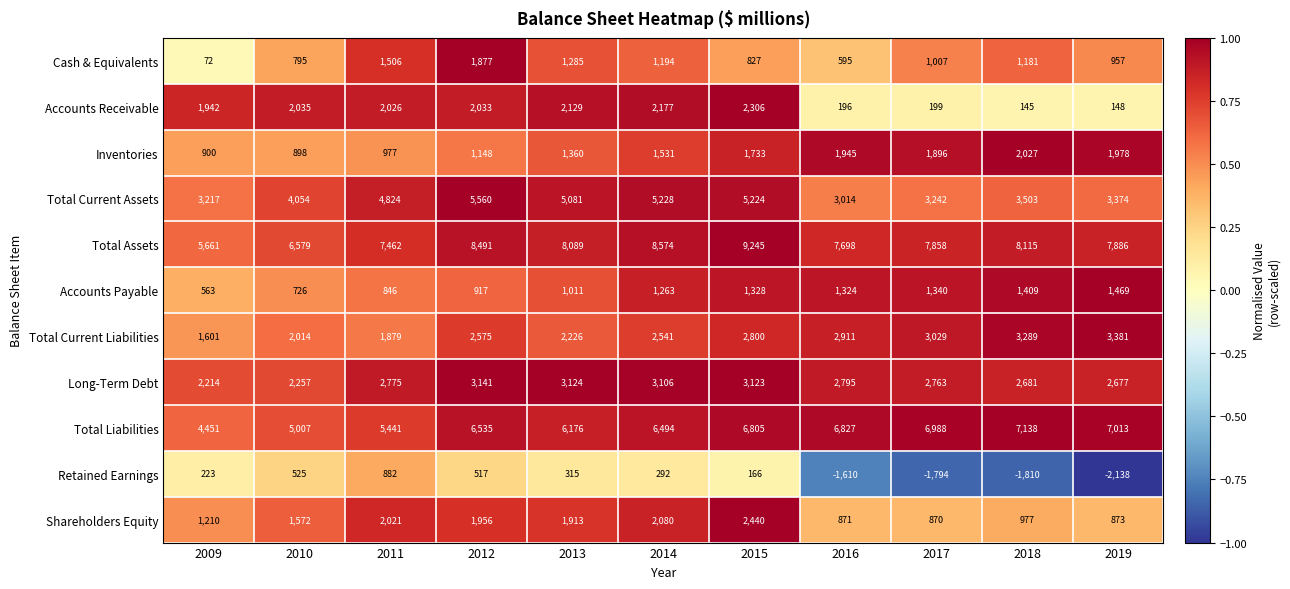

The value of Total Current Assets at 2011 is 1089. True or false?

False